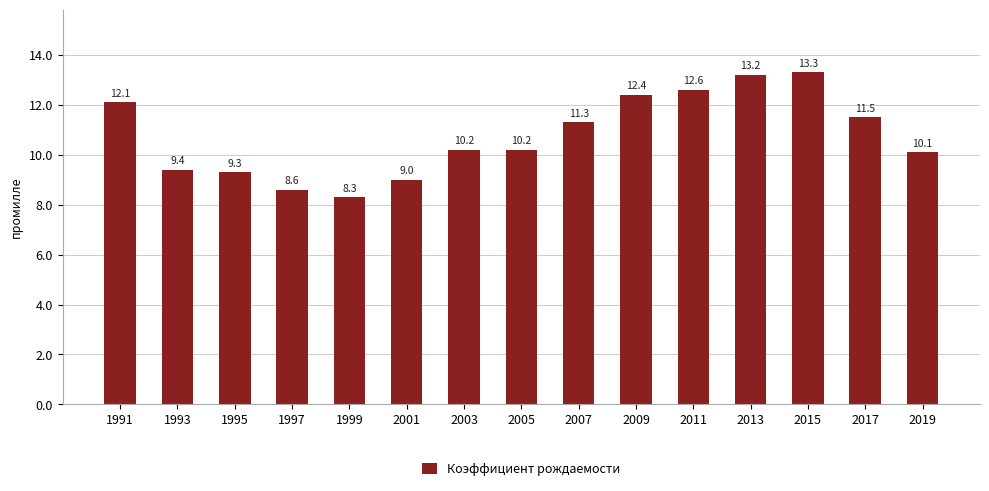

Which label corresponds to the smallest value in the chart?

1999